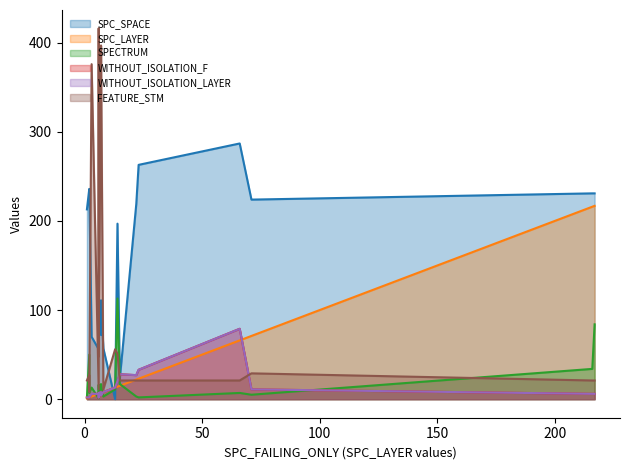

Is it true that FEATURE_STM equals 8 at 8?

True